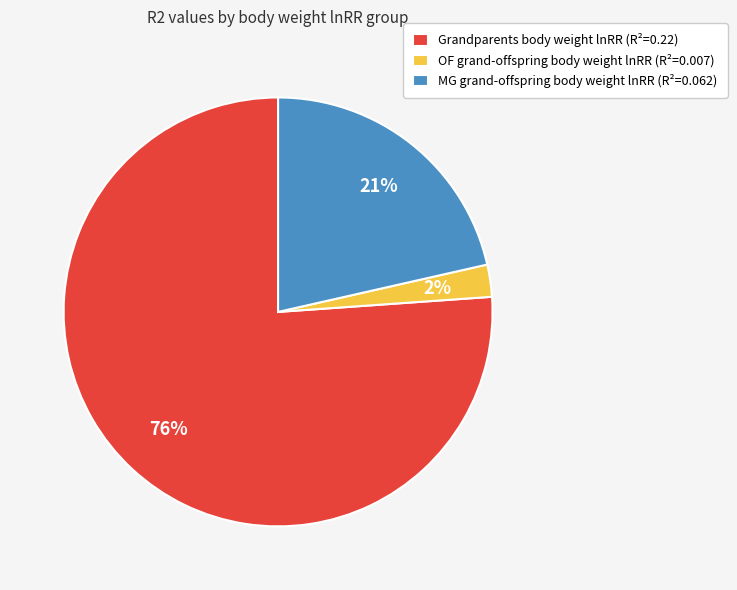

Is Grandparents body weight lnRR the majority of the pie?

Yes